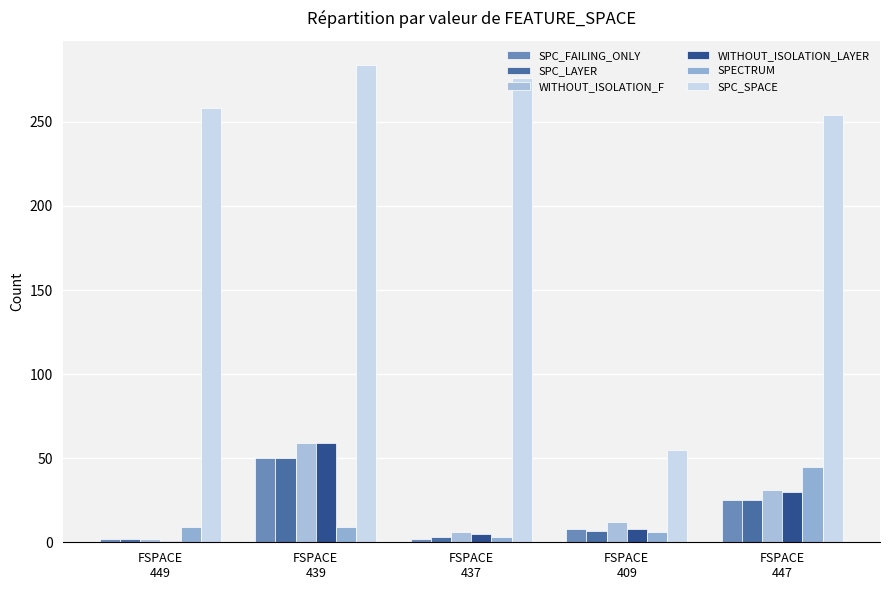

How many groups of bars are there?

5